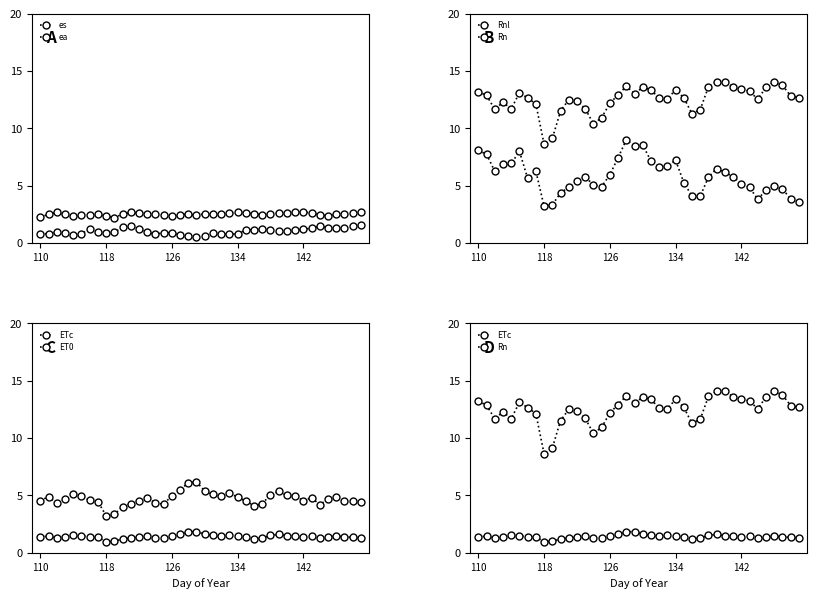

Count the number of categories in the chart.

40